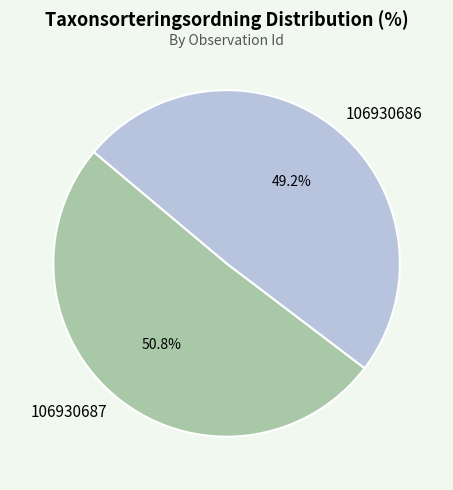

Rank the categories by value from lowest to highest.

106930686, 106930687